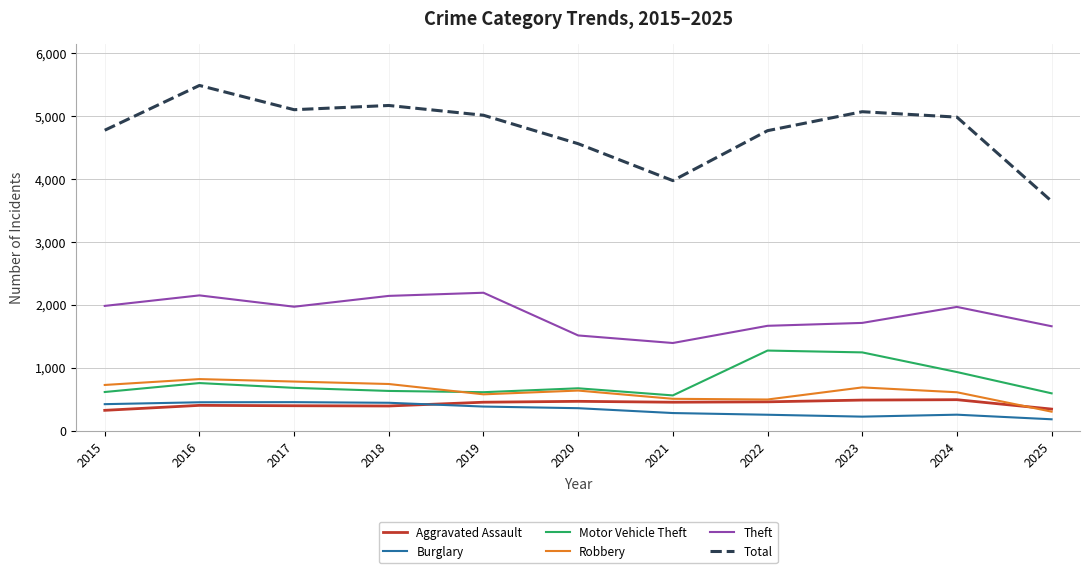

At how many categories does at least one series exceed 2240?

11